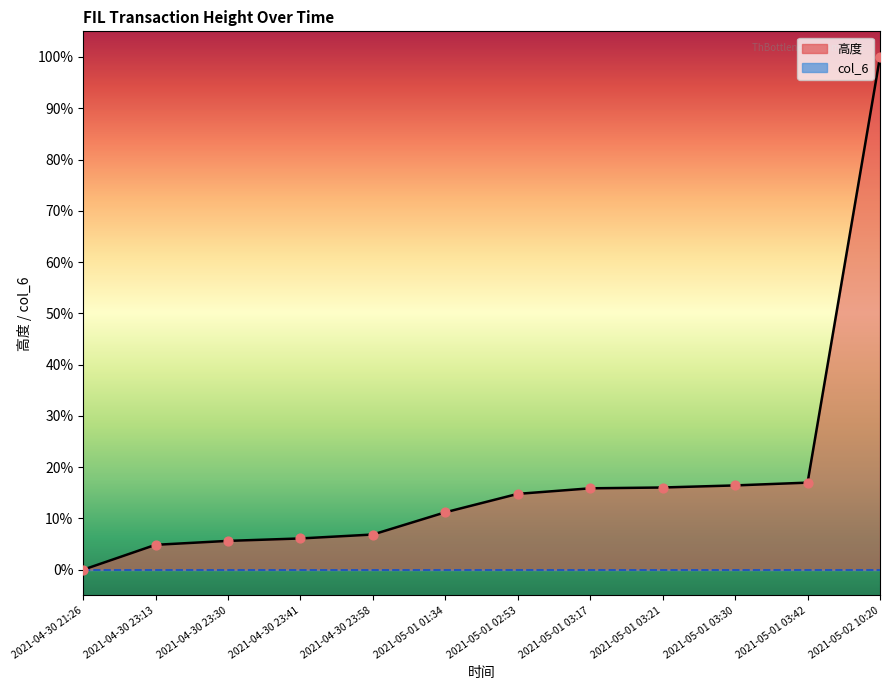

What is the change in value from 2021-04-30 23:30 to 2021-04-30 23:58?

+1.2